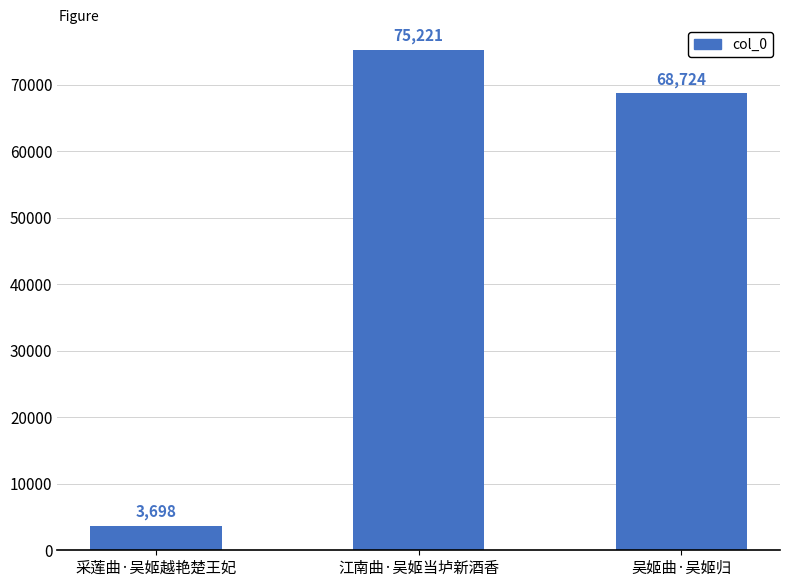

How many data points are less than 68724?

1